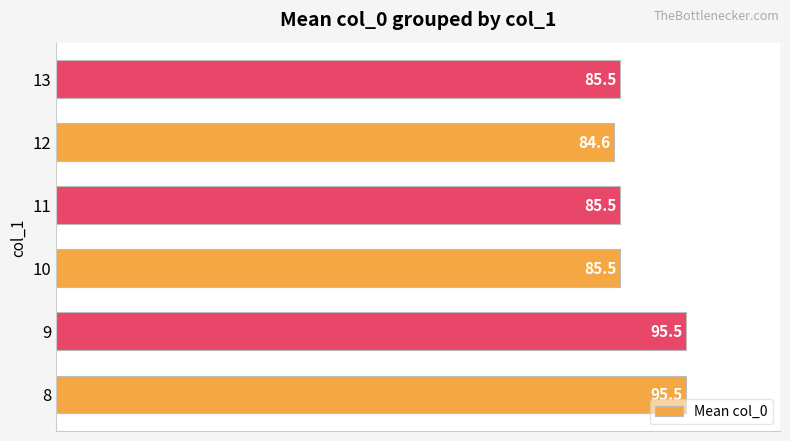

Reading bottom to top, what are all the values shown in this chart?

95.5	95.5	85.5	85.5	84.6	85.5